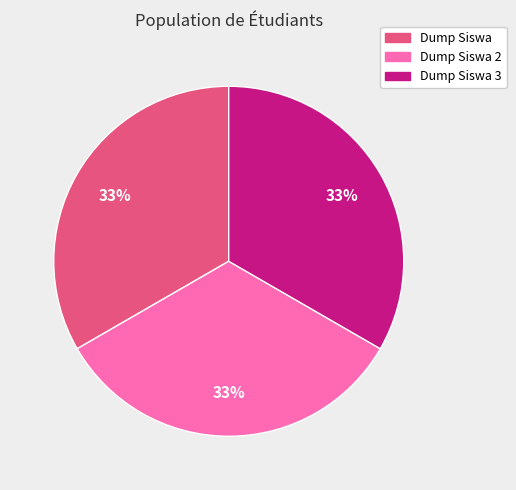

Is there a majority slice in this chart?

No